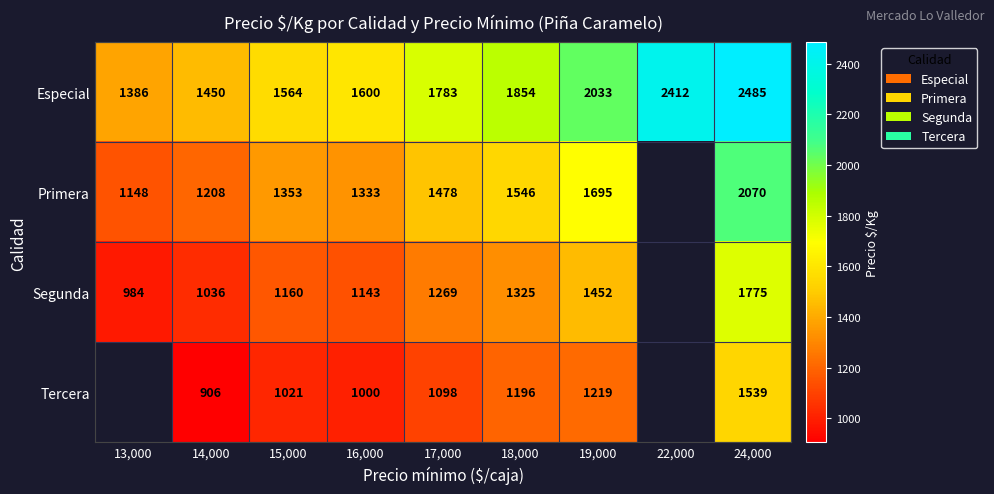

What is the difference between the Primera values at 14,000 and 19,000?

487